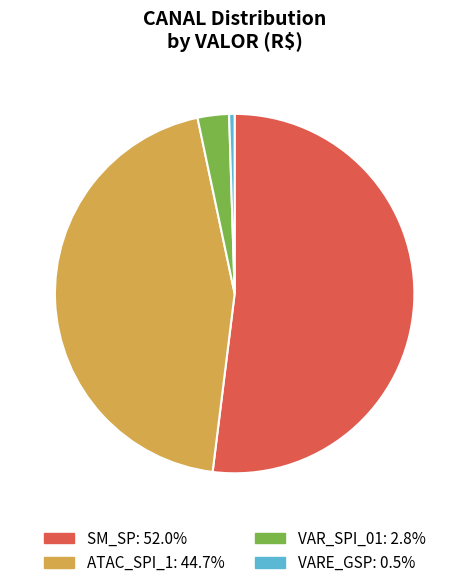

Is there a majority slice in this chart?

Yes